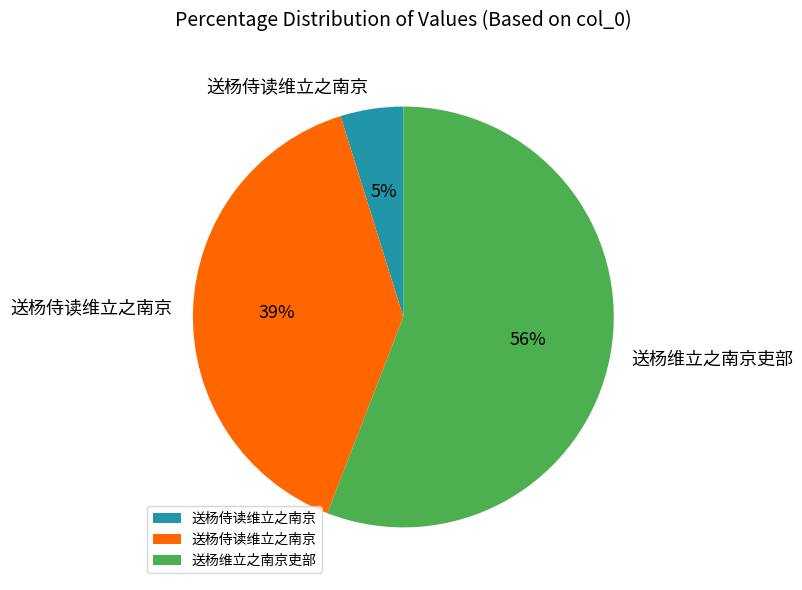

Is there any slice that represents more than half of the pie?

Yes